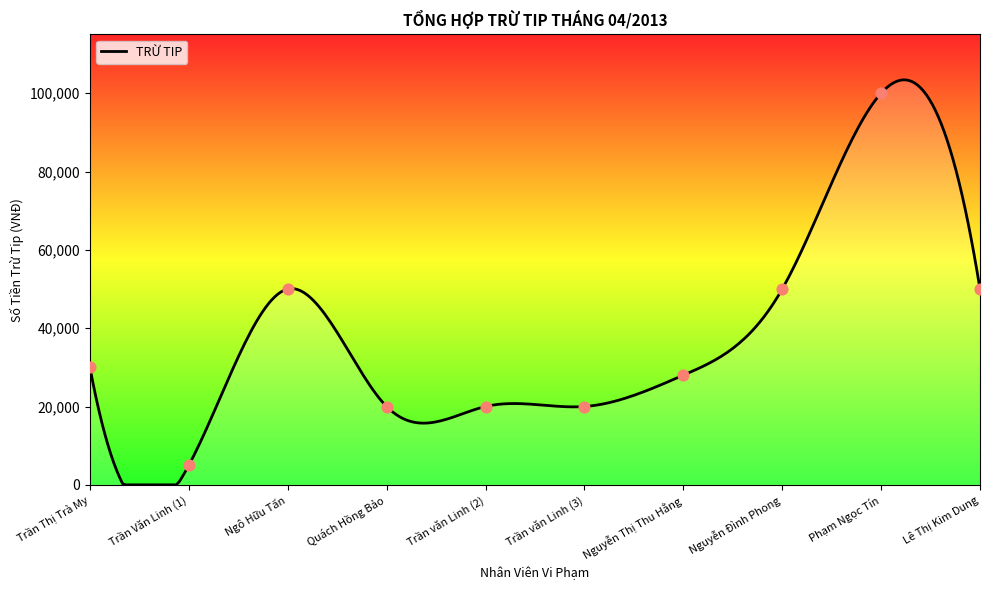

What is the change in value from Nguyễn Thị Thu Hằng to Phạm Ngọc Tín?

+72000